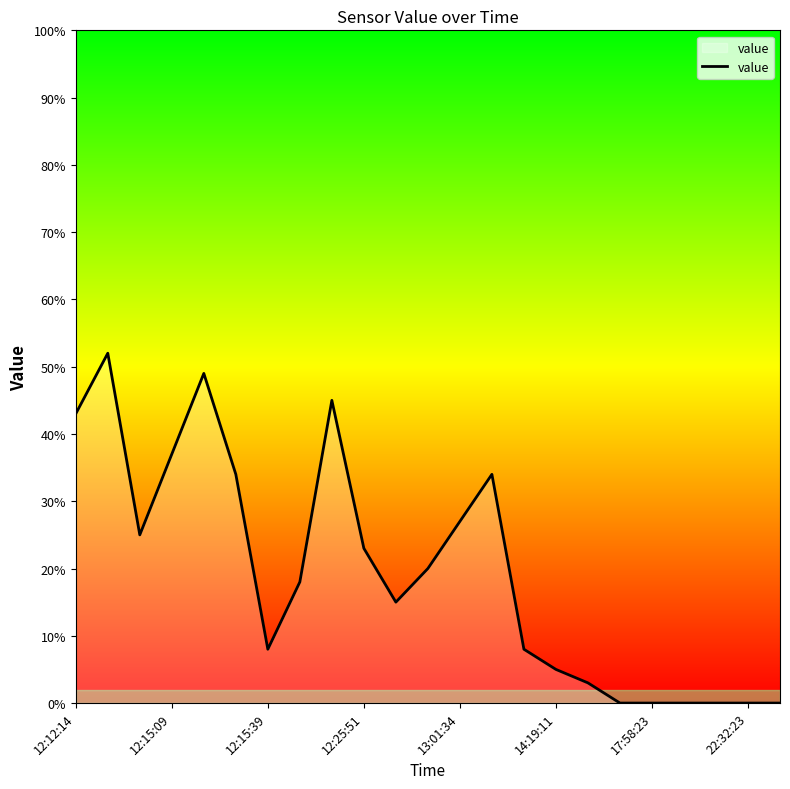

What is the difference between the maximum and minimum values?

52